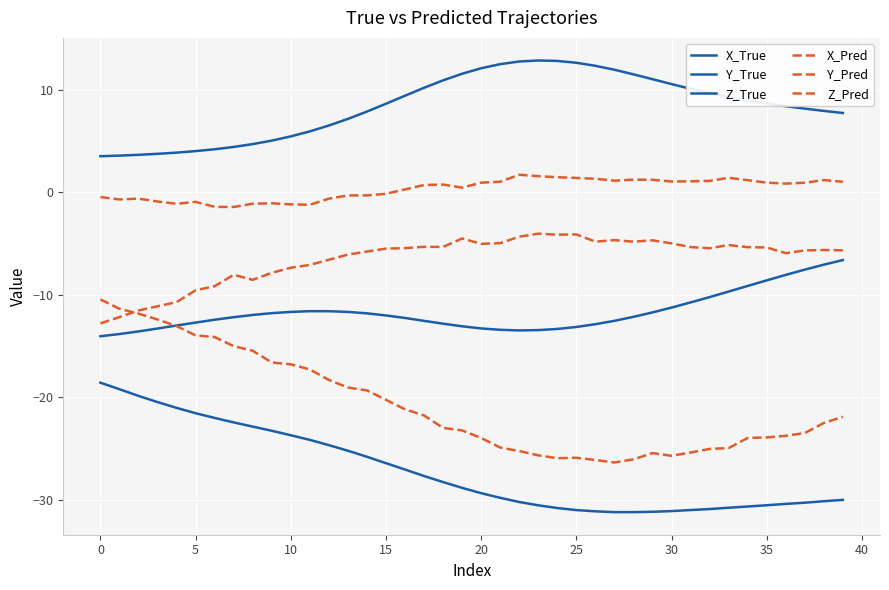

Which series has the widest spread of values?

X_Pred